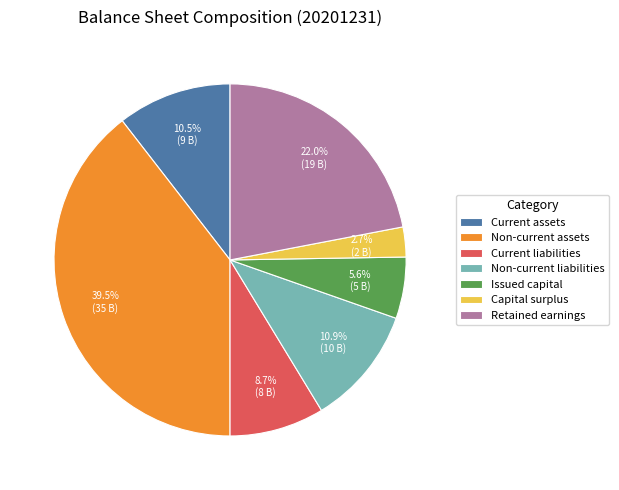

Do Current assets and Current liabilities together represent more than half of the pie?

No